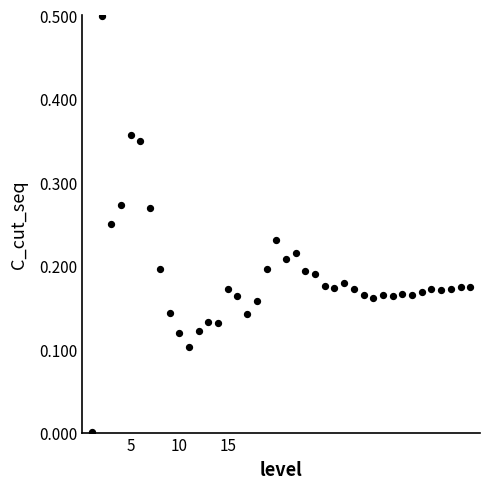

What is the range of X values (max minus min)?

39.0